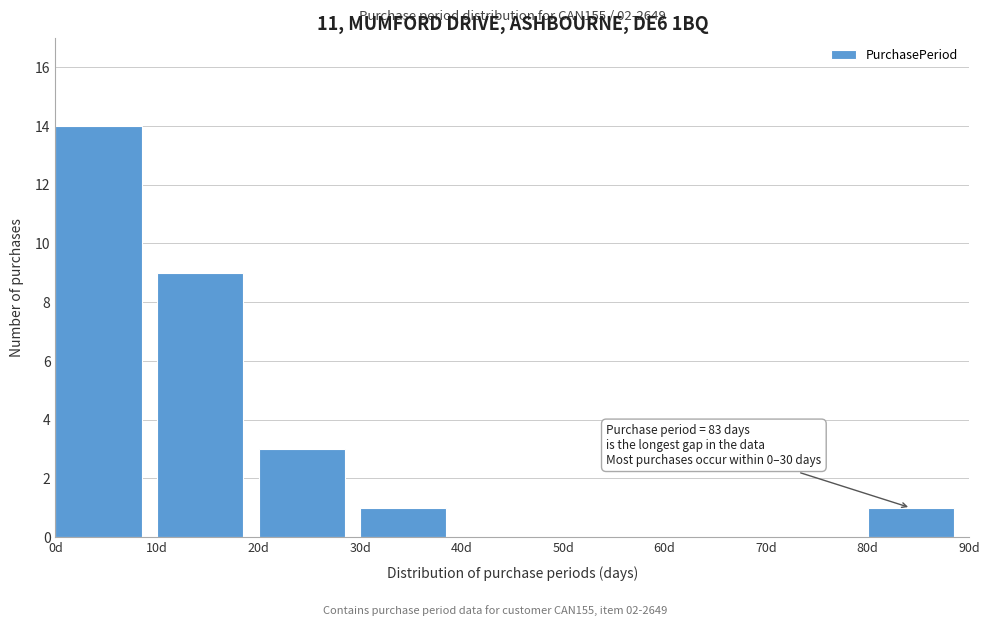

Which range on the x-axis has the tallest bar?

0 to 10